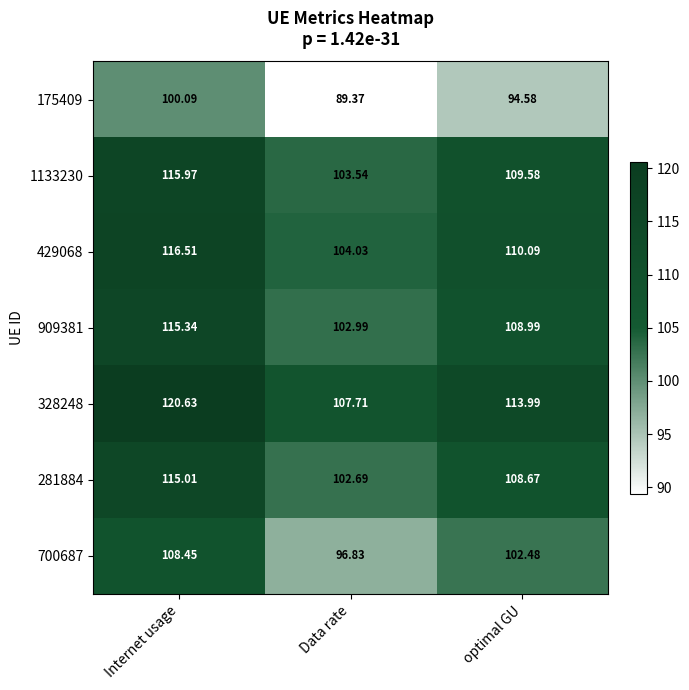

At which category does the chart reach its peak across all series?

Internet usage